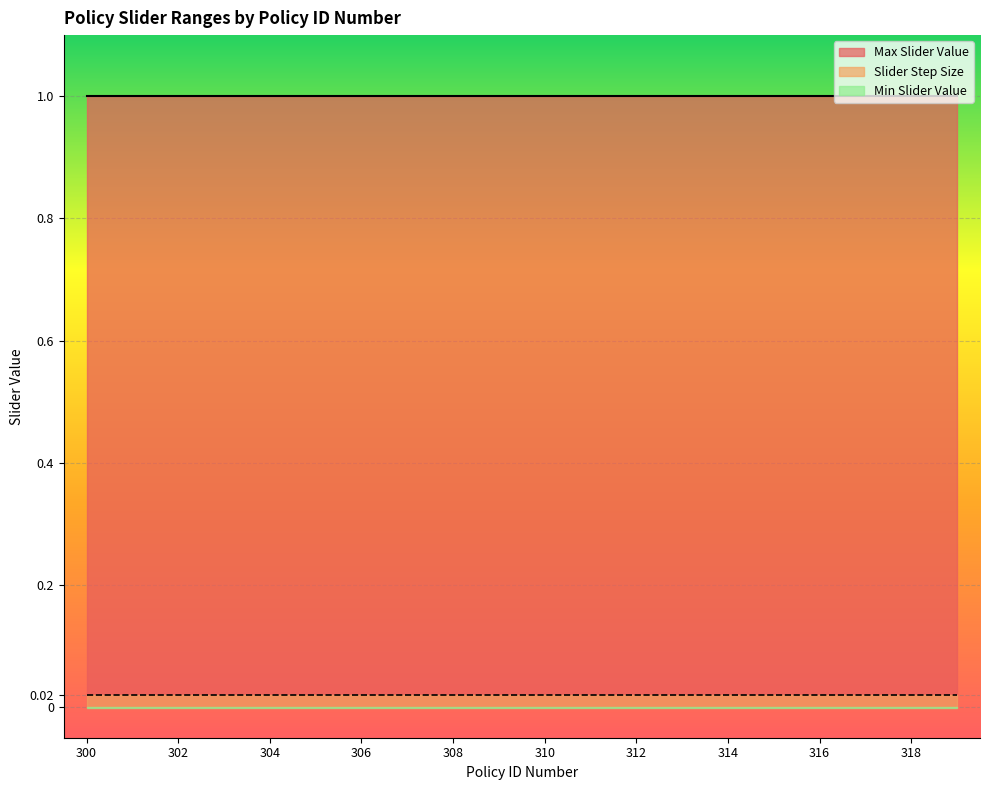

Which category has the lowest value across all series?

300